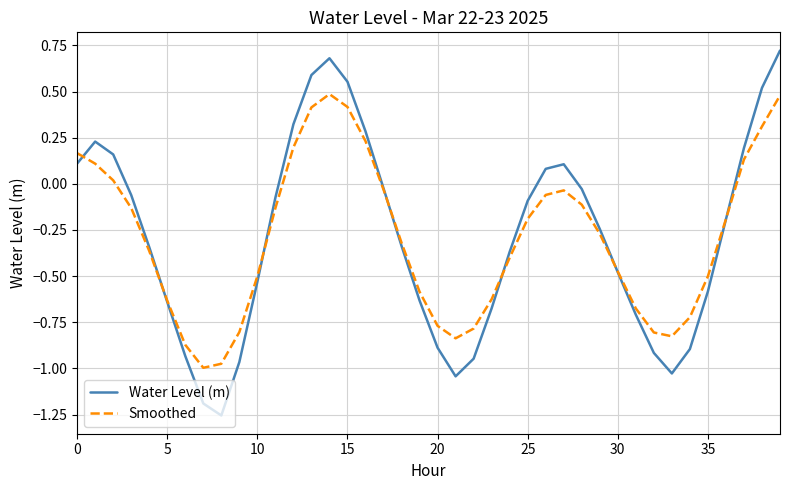

Which series has the largest range (max minus min)?

Water Level (m)